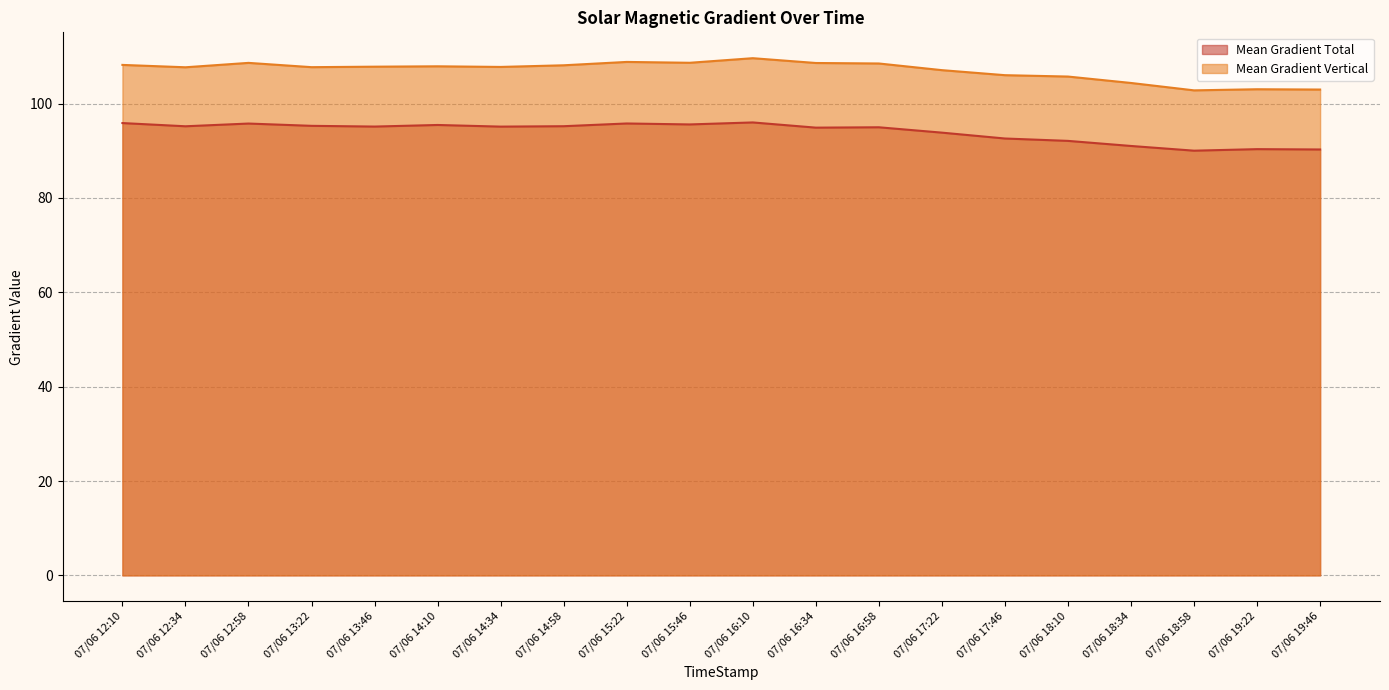

The value of Mean Gradient Total at 07/06 16:10 is 96.0. True or false?

True